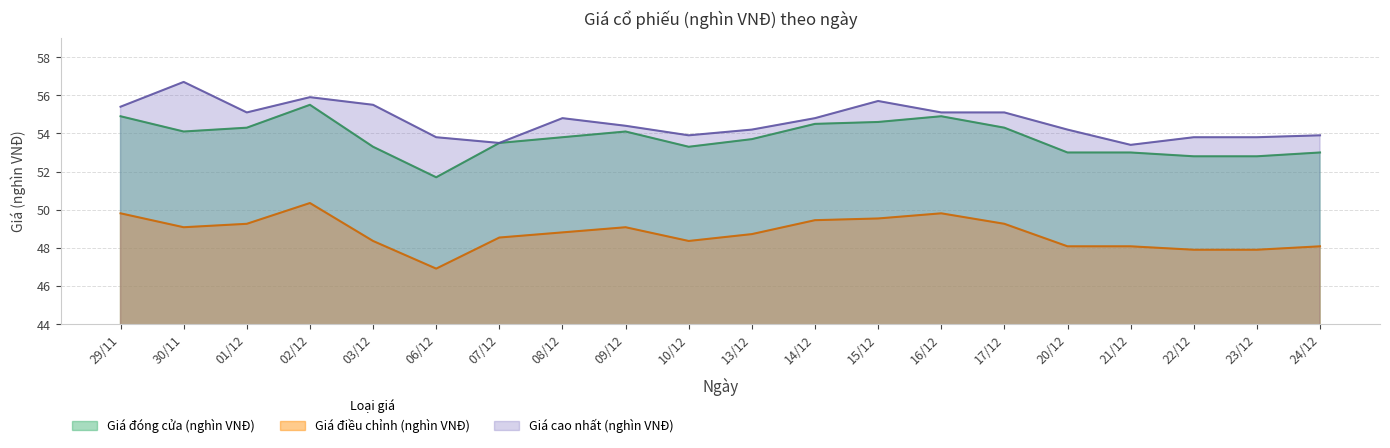

At how many categories does at least one series exceed 56?

1